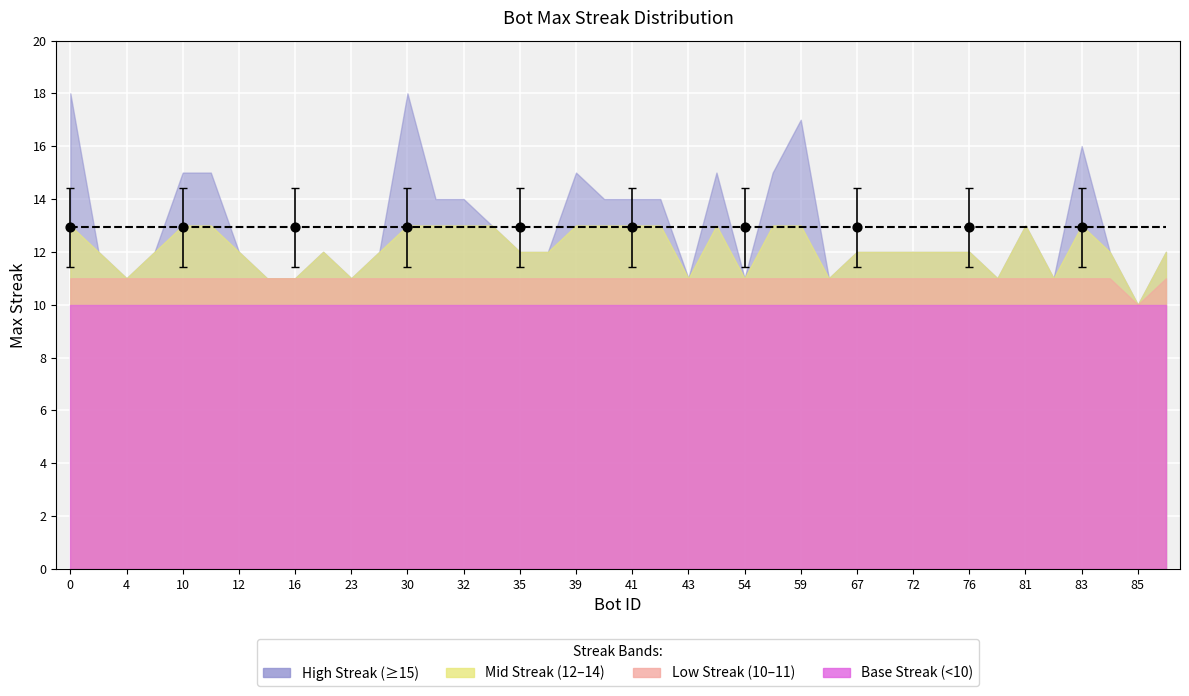

Which has a higher value, 68 or 82?

68